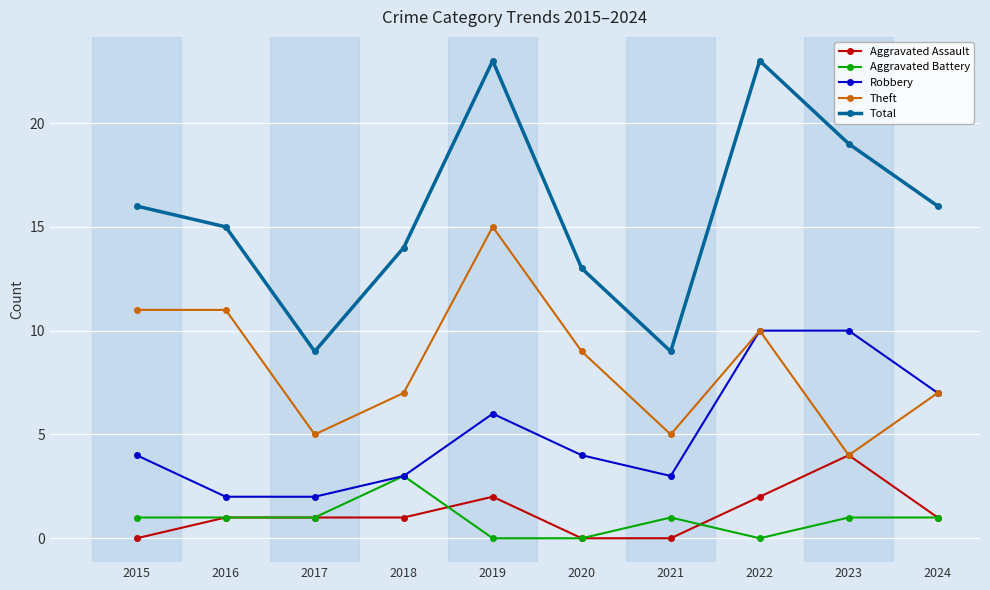

What is the value of the Theft point at the 4th from the left?

7